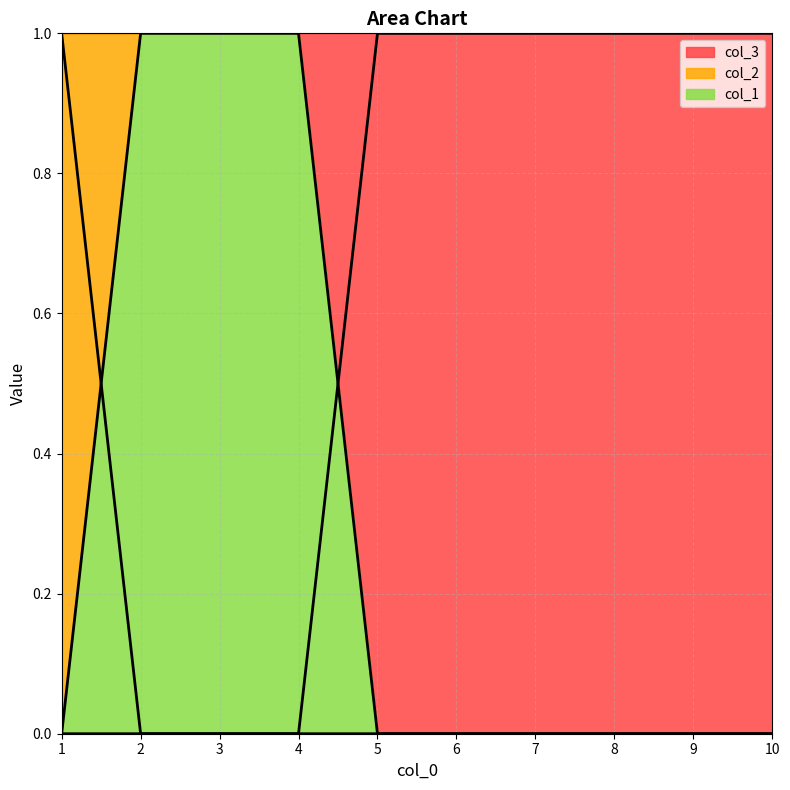

At how many categories does at least one series exceed 0?

10